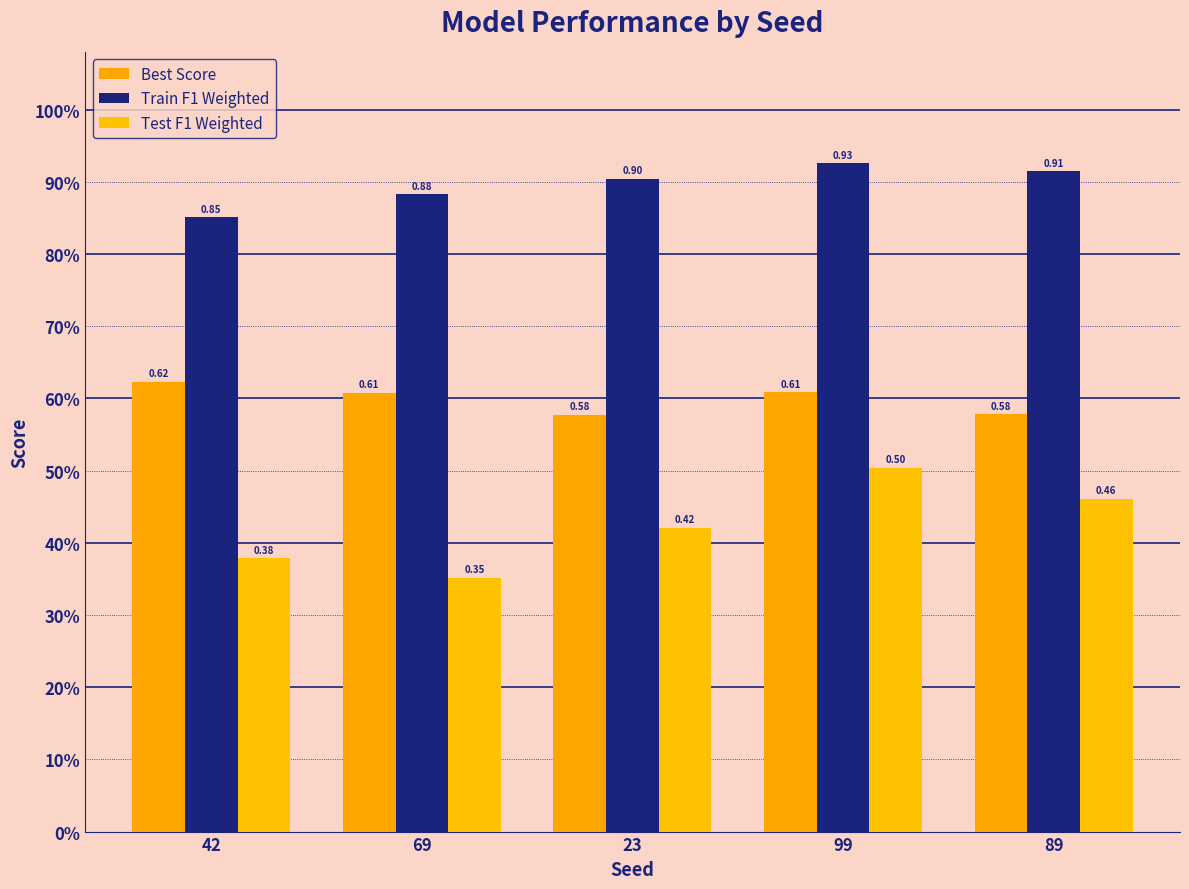

What position from the right is 69?

4